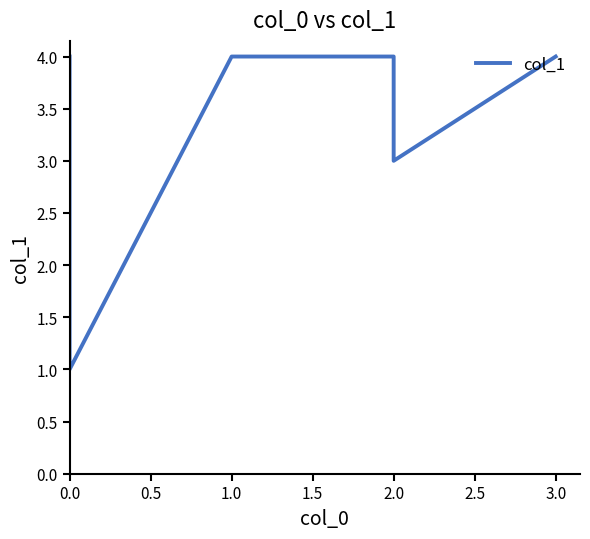

How many distinct data groups are displayed?

1